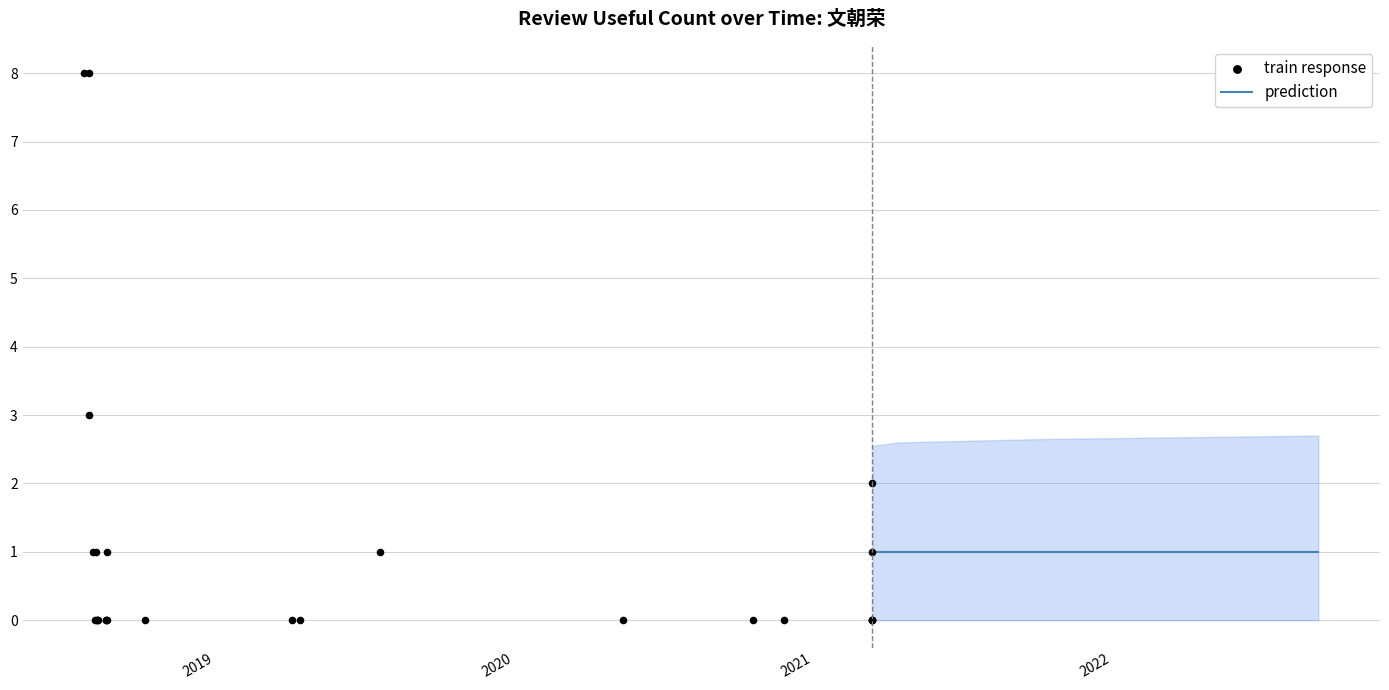

Between 9 and 30, which is larger?

30